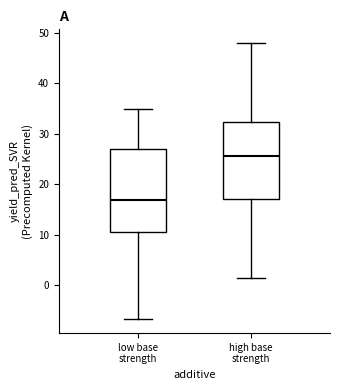

Where is the upper edge of the box for low base strength on the y-axis? The values are not printed on the chart, so give them approximately, as read against the axis.

27